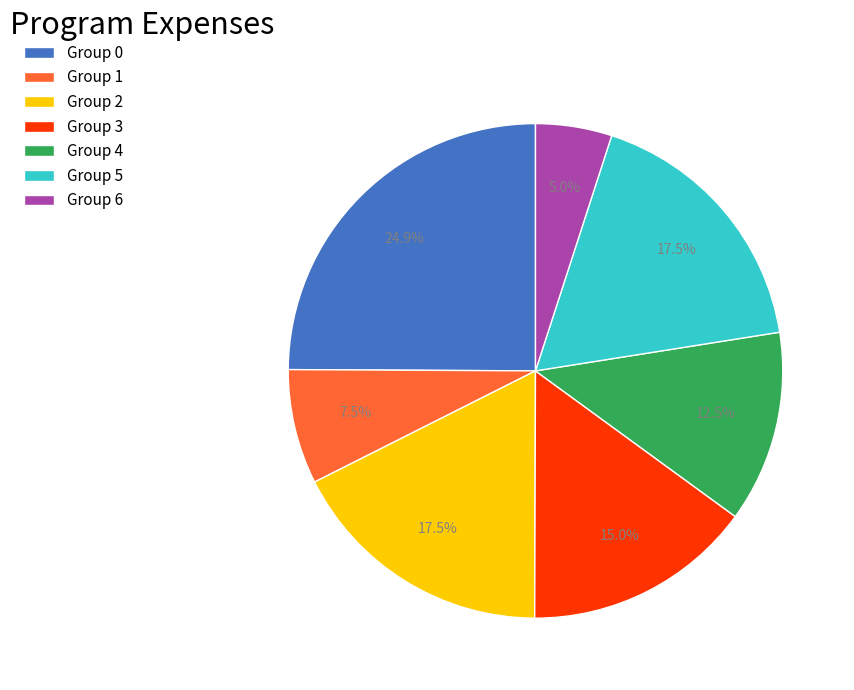

What percentage is NOT represented by Group 2?

82.5%